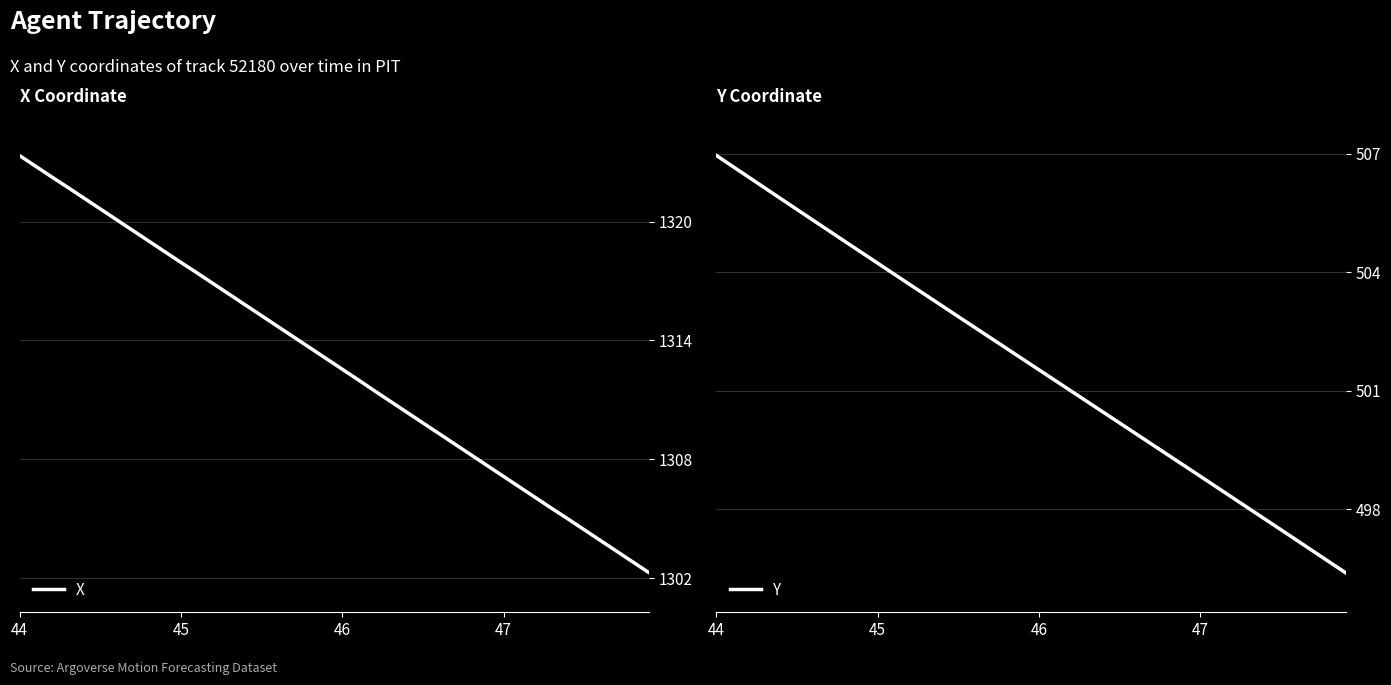

What is the average value of the Y series?

501.7